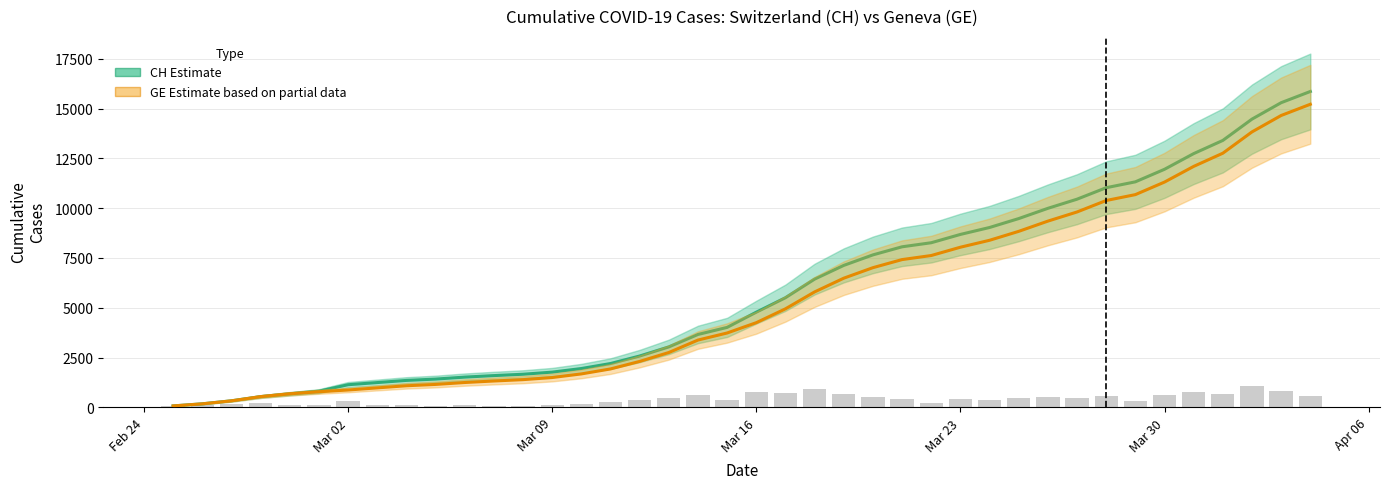

What is the highest value of the GE (Geneva) series?

15215